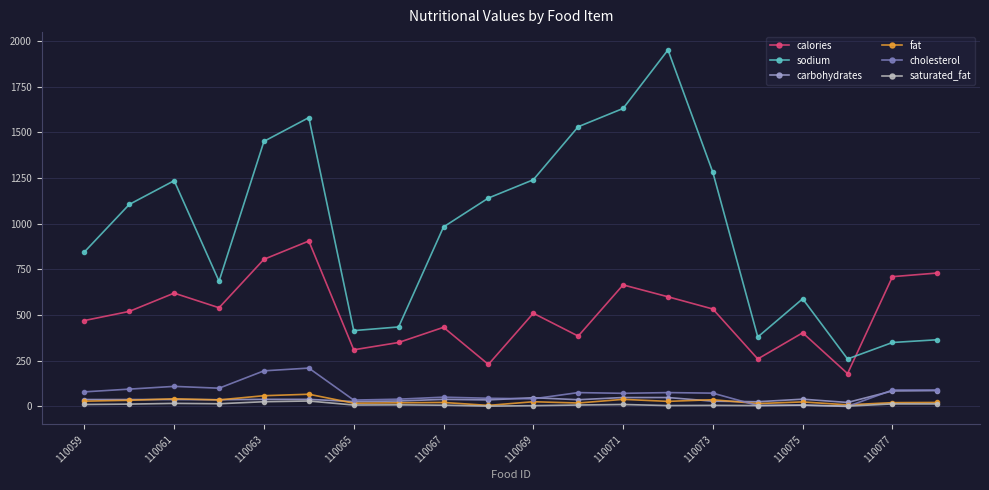

List the series in order of their peak value, highest first.

sodium, calories, cholesterol, carbohydrates, fat, saturated_fat